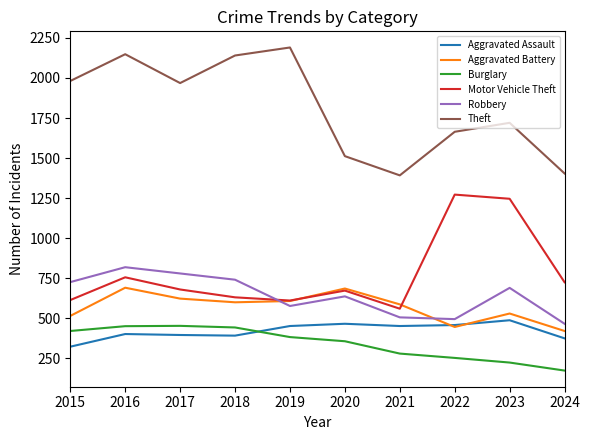

What is the sum of the Burglary values at 2022 and 2015?

674